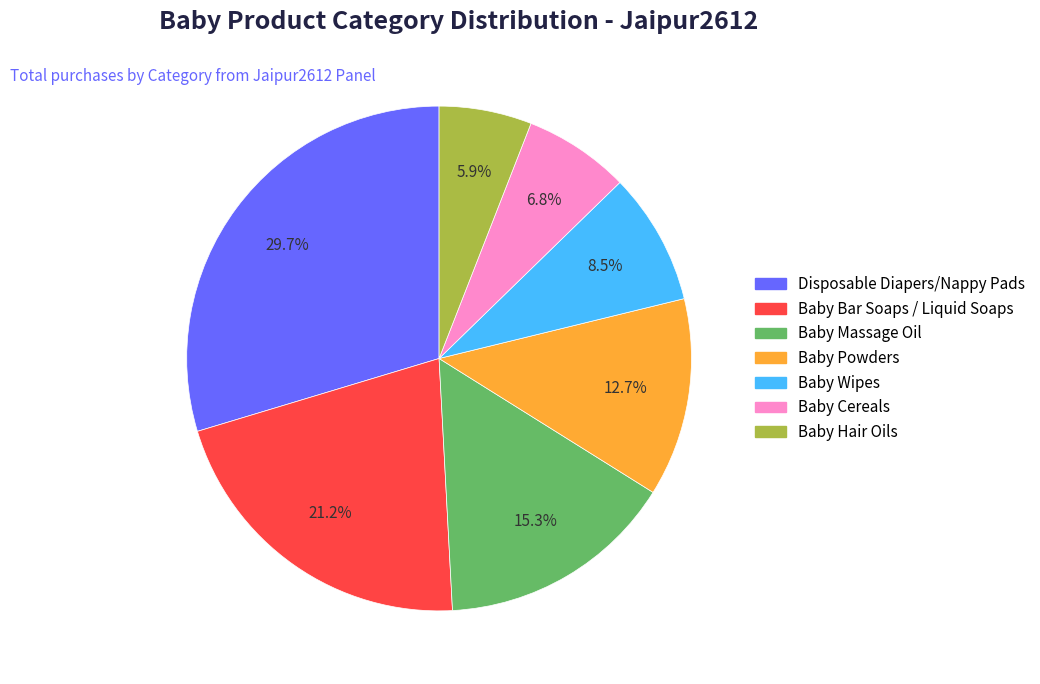

How many segments does this pie chart have?

7